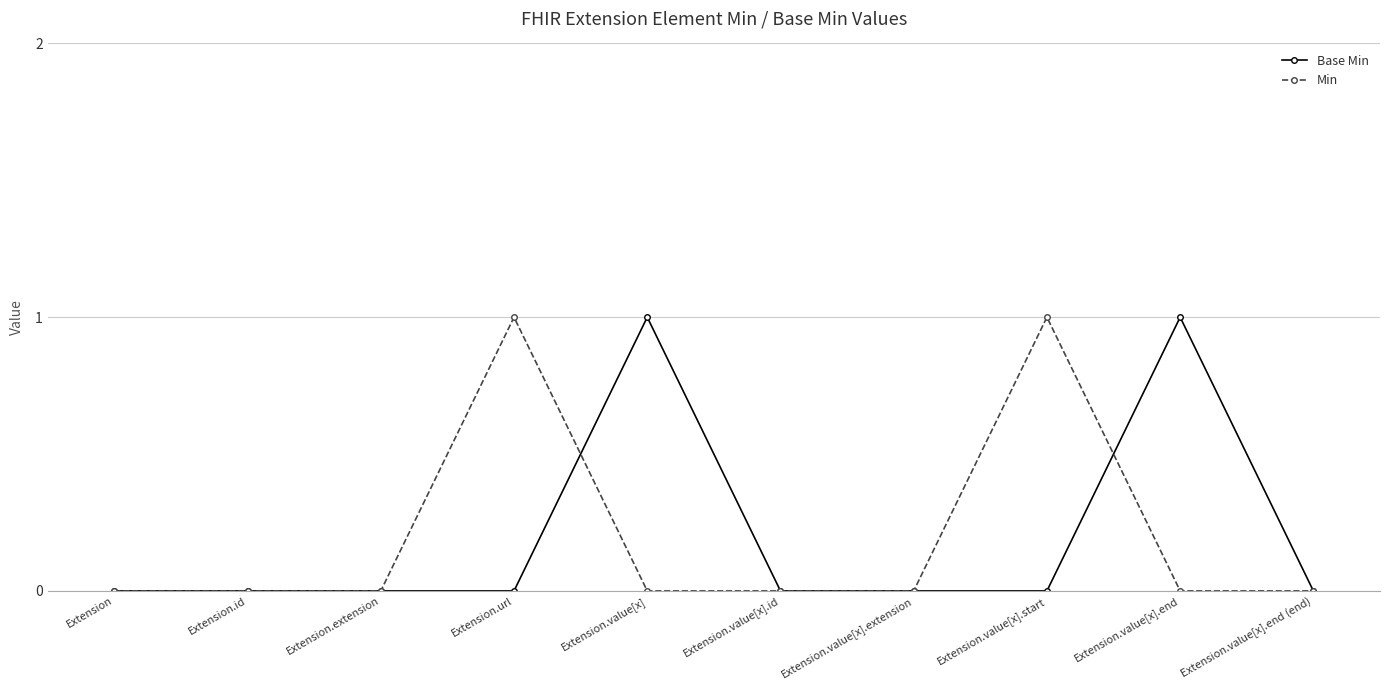

In Base Min, how many points are higher than both neighbors (excluding endpoints)?

2